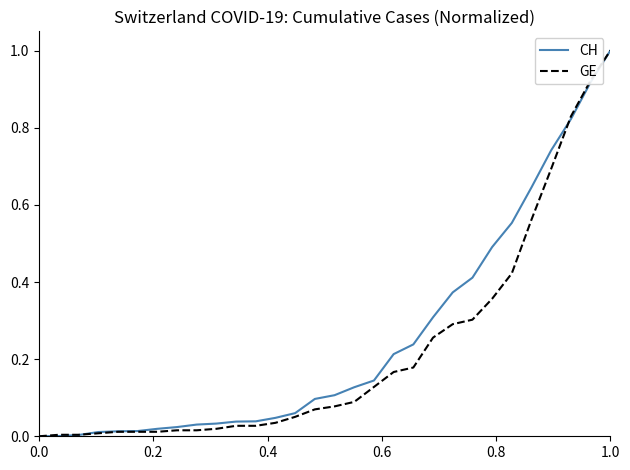

What is the greatest value displayed?

1.0